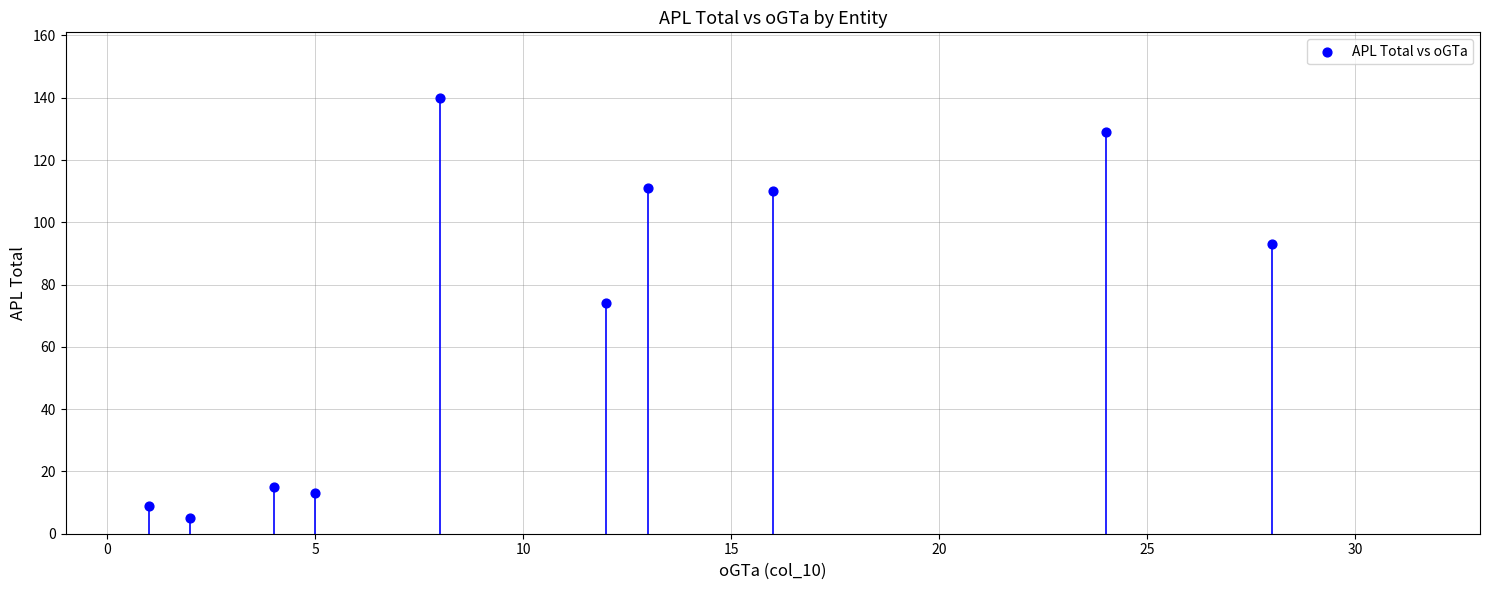

What is the average X value?

11